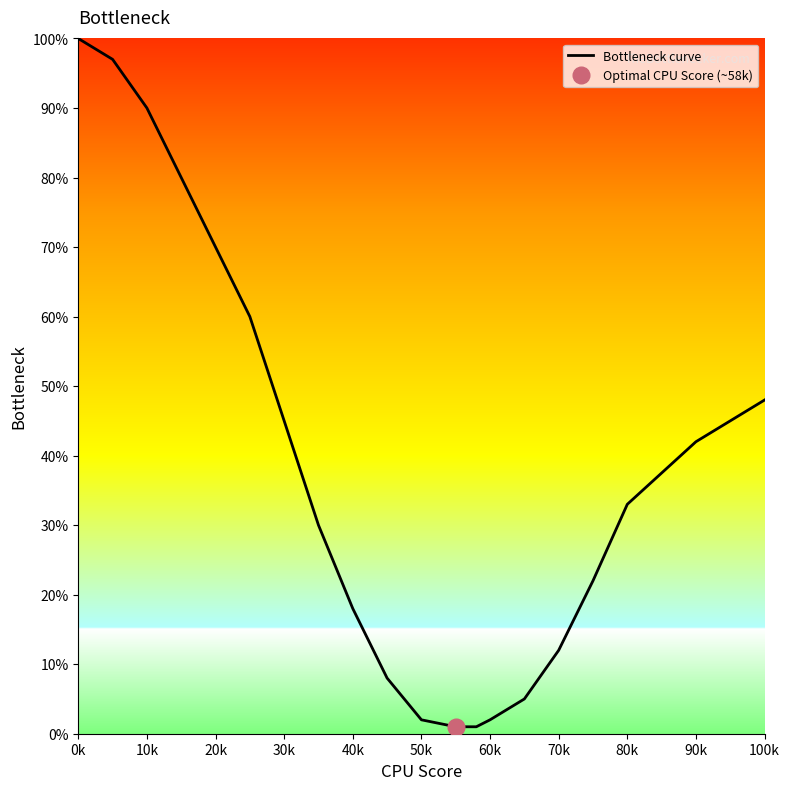

Is it true that Bottleneck curve equals 115 at 20k?

False